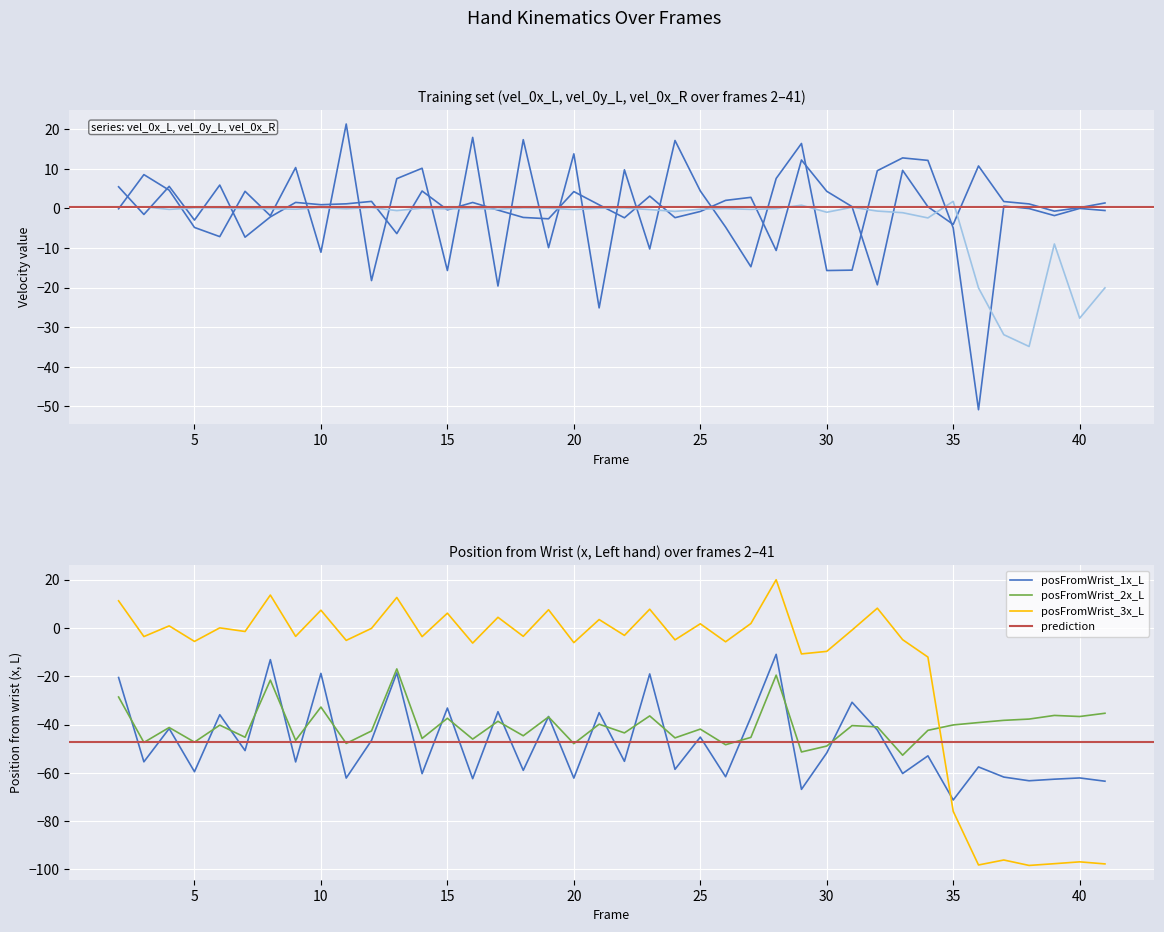

Does the chart display data point markers on the line(s)?

No